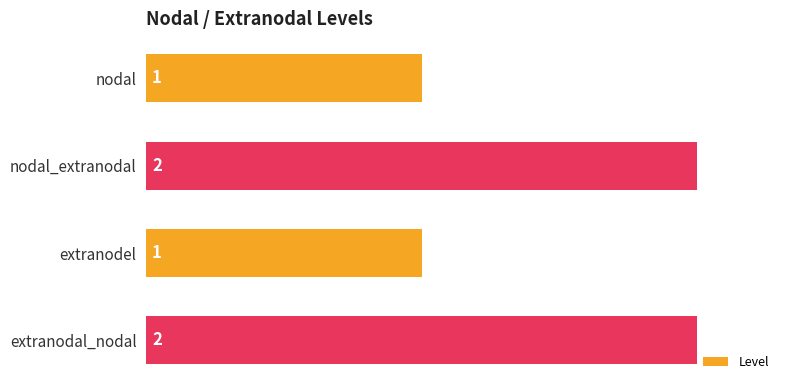

Reading top to bottom, what are all the values shown in this chart?

1	2	1	2